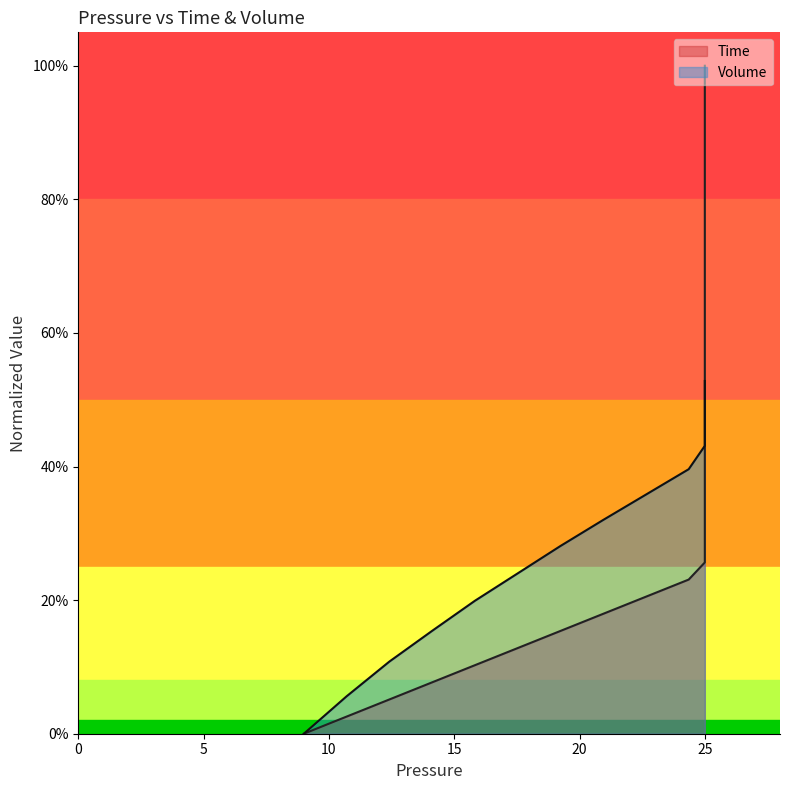

At how many categories does at least one series exceed 0?

39